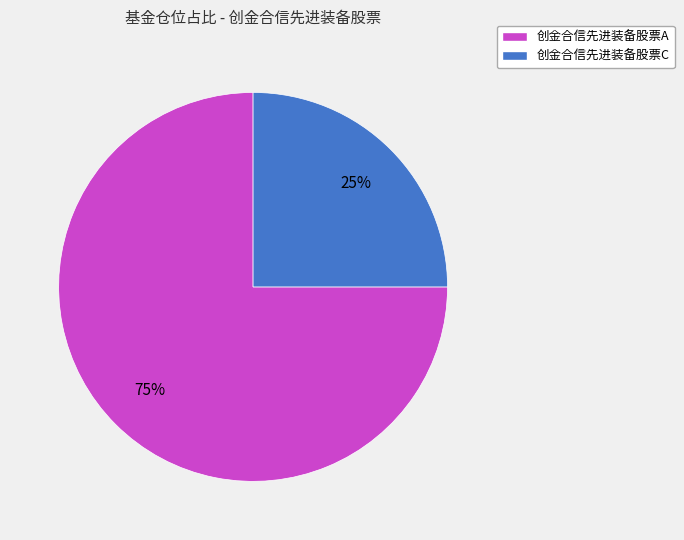

Which category has the smallest portion of the pie?

创金合信先进装备股票C